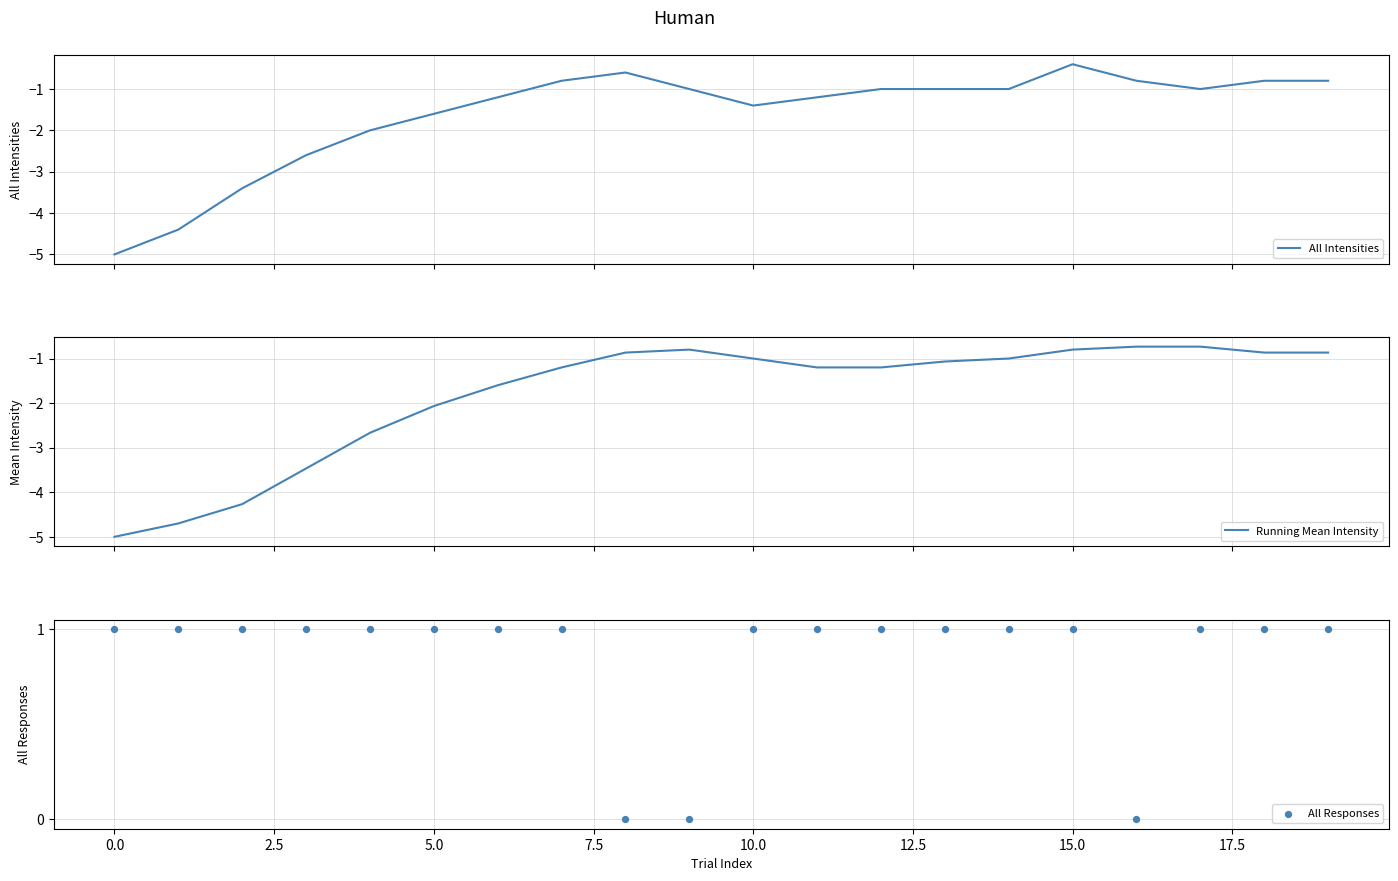

What is the total value across all series at 17?

-0.7